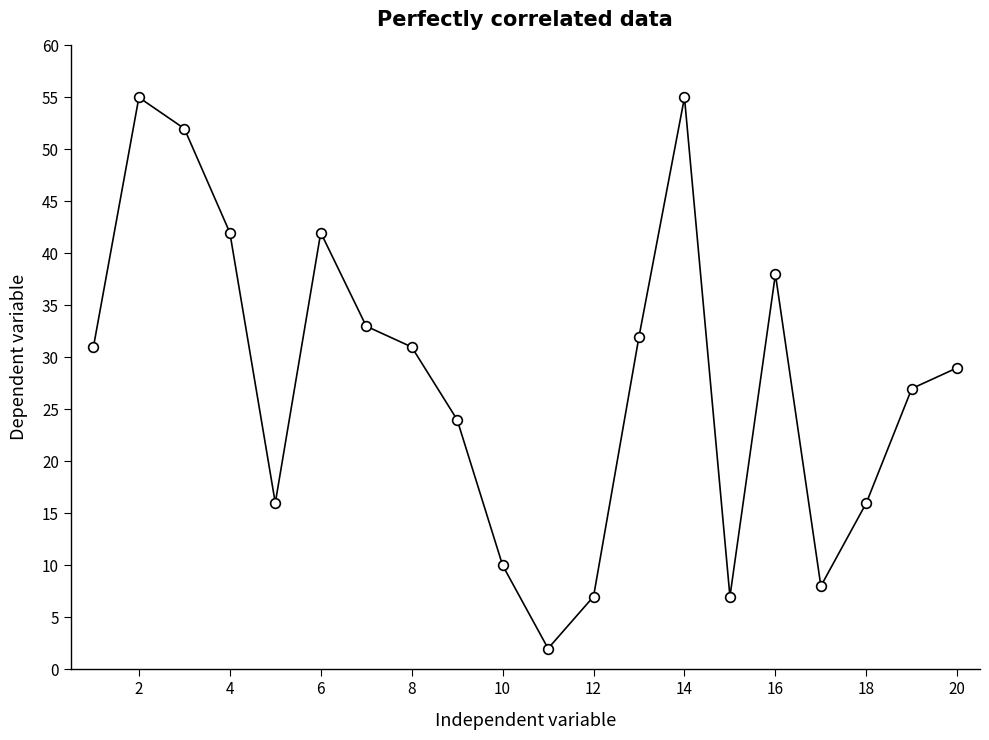

Reading left to right, extract all data points from this chart.

31	55	52	42	16	42	33	31	24	10	2	7	32	55	7	38	8	16	27	29